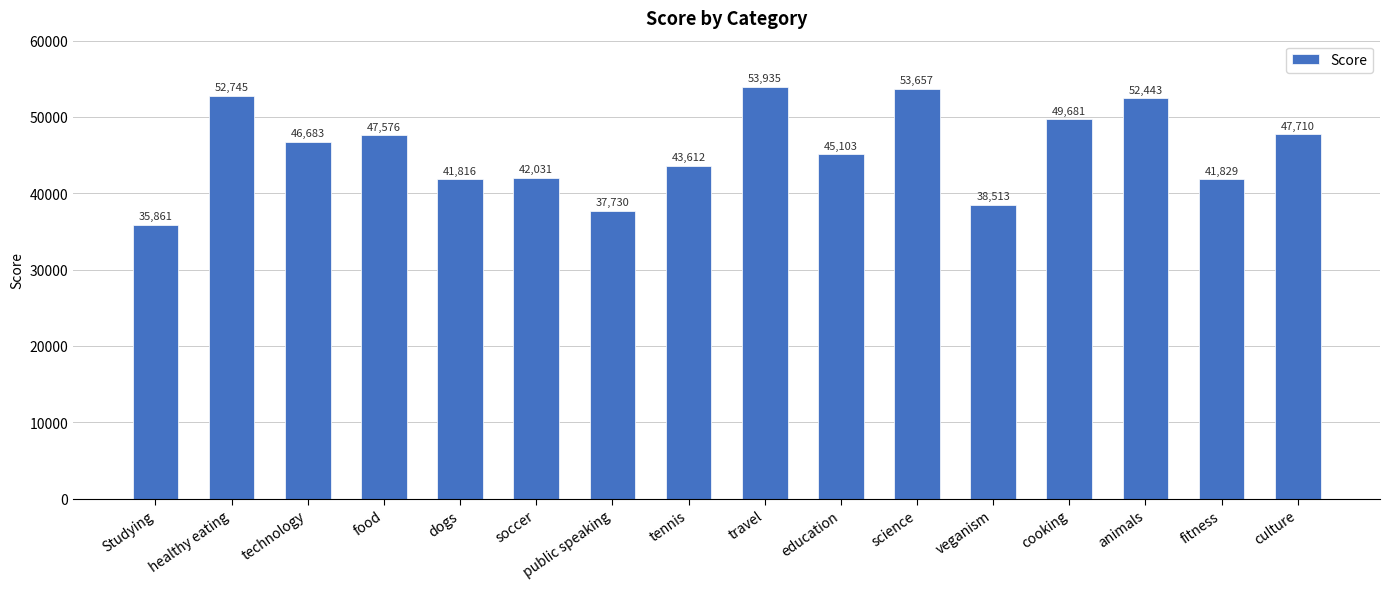

Rank the categories by value from lowest to highest.

Studying, public speaking, veganism, dogs, fitness, soccer, tennis, education, technology, food, culture, cooking, animals, healthy eating, science, travel